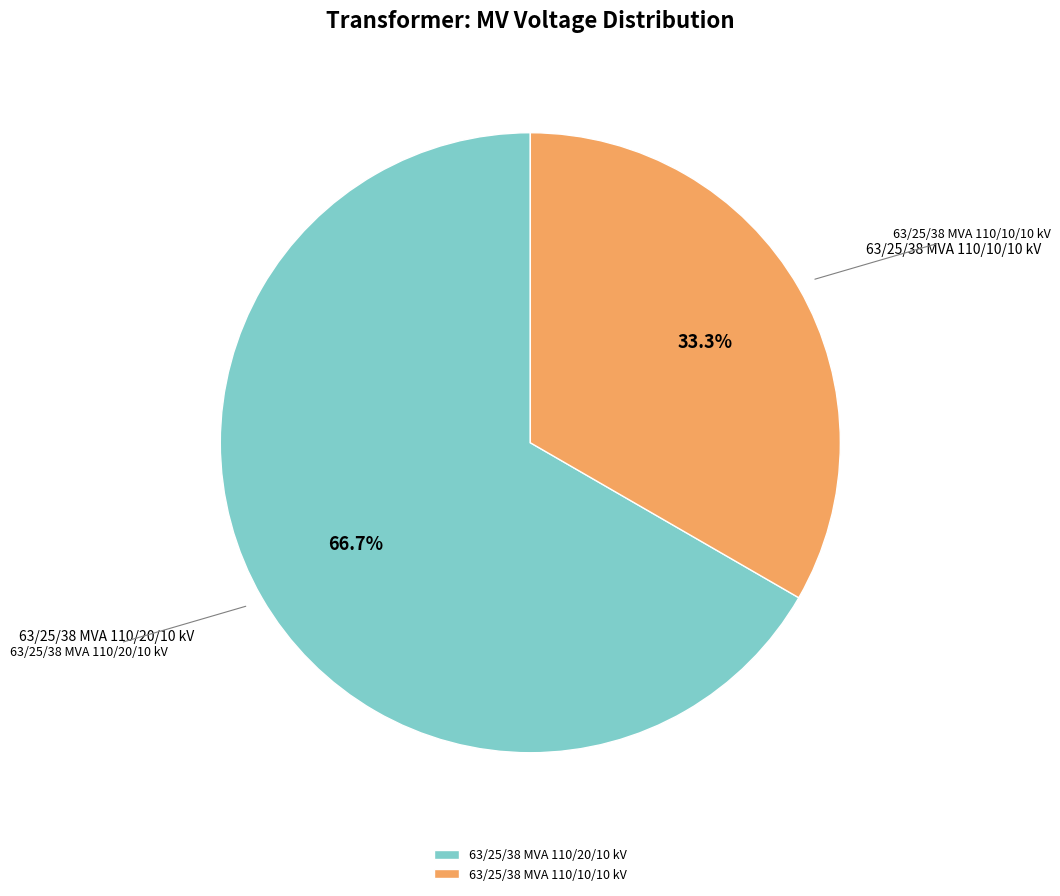

True or false: 63/25/38 MVA 110/20/10 kV accounts for 75% of the total.

False